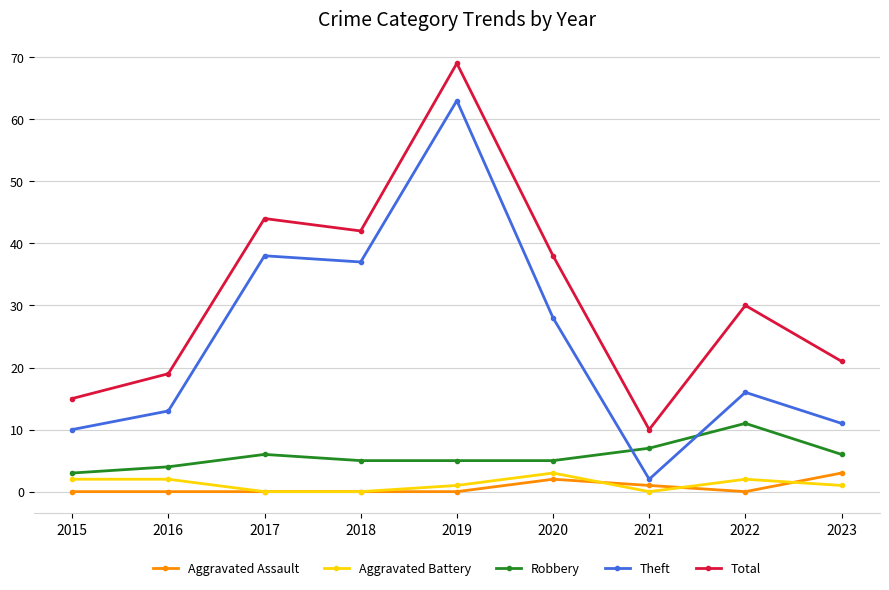

Where is the first local minimum for Total?

2018